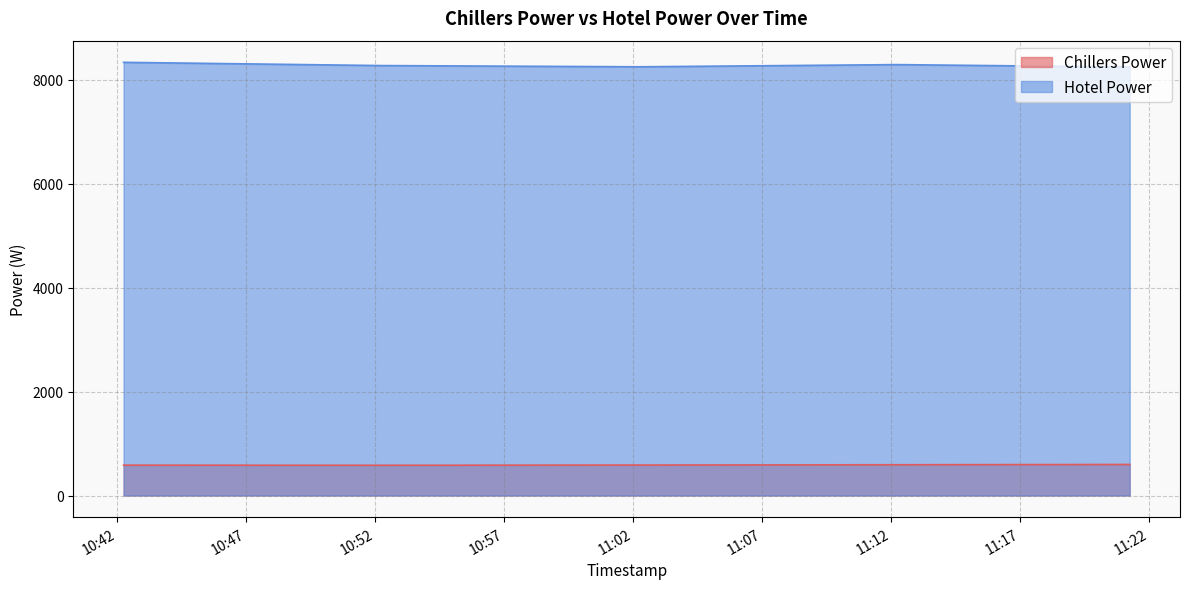

How many distinct data groups are displayed?

2